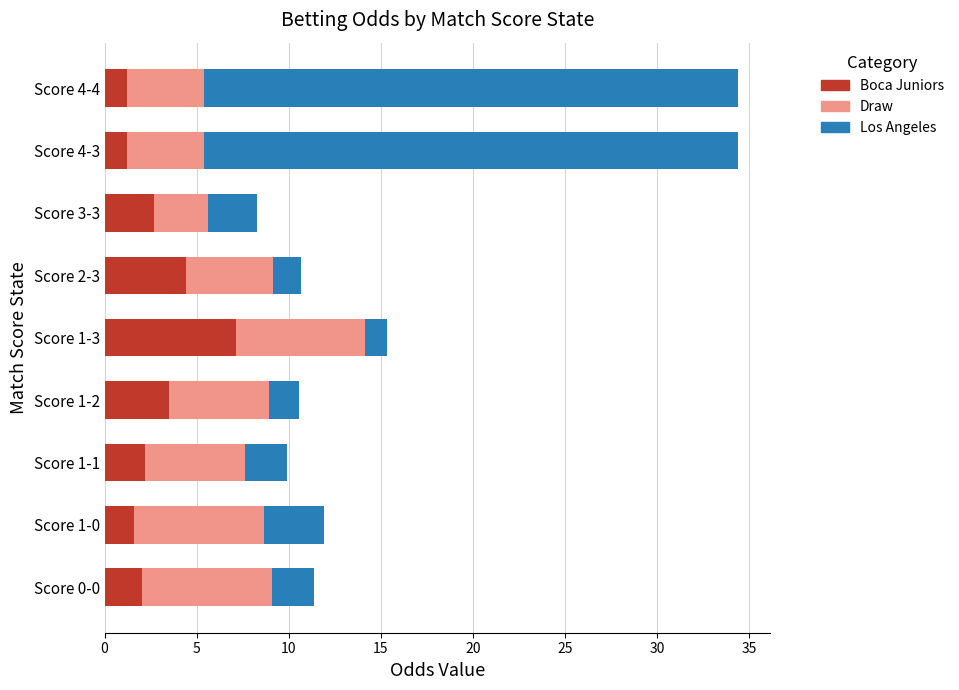

What is the sum of the Boca Juniors values at Score 4-4 and Score 1-0?

2.8